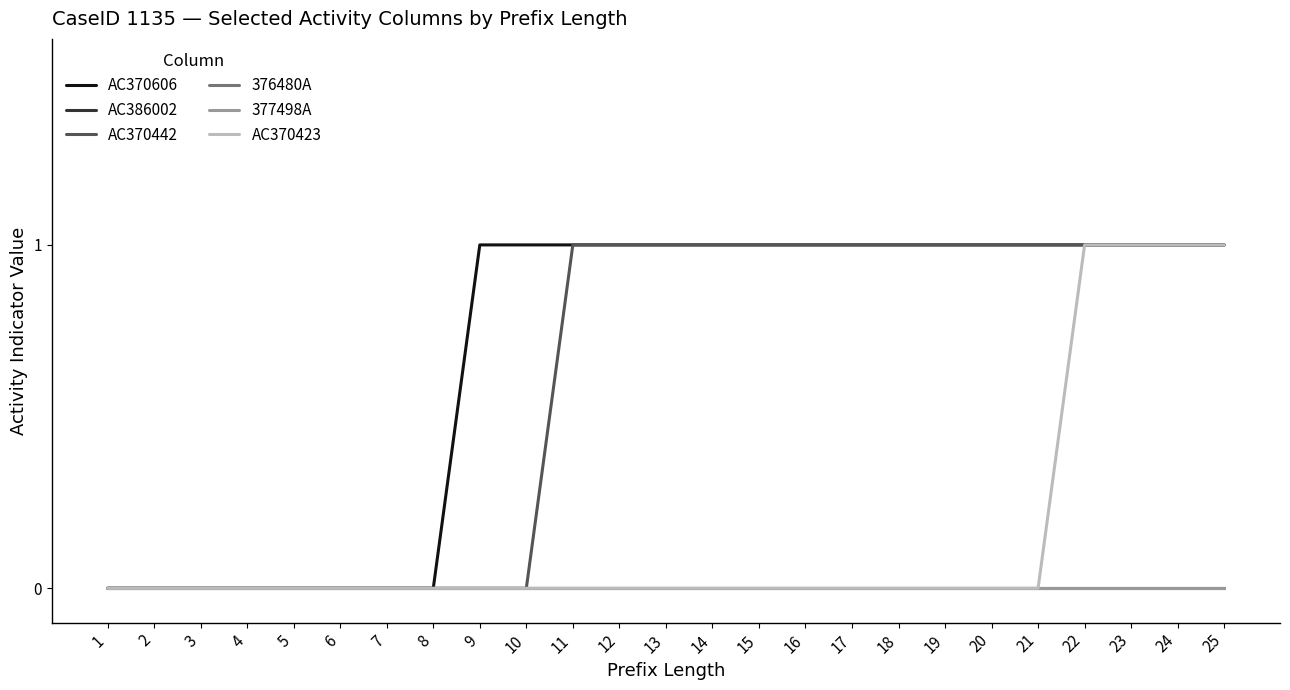

Between 5 and 8, which series saw the biggest shift?

AC370606